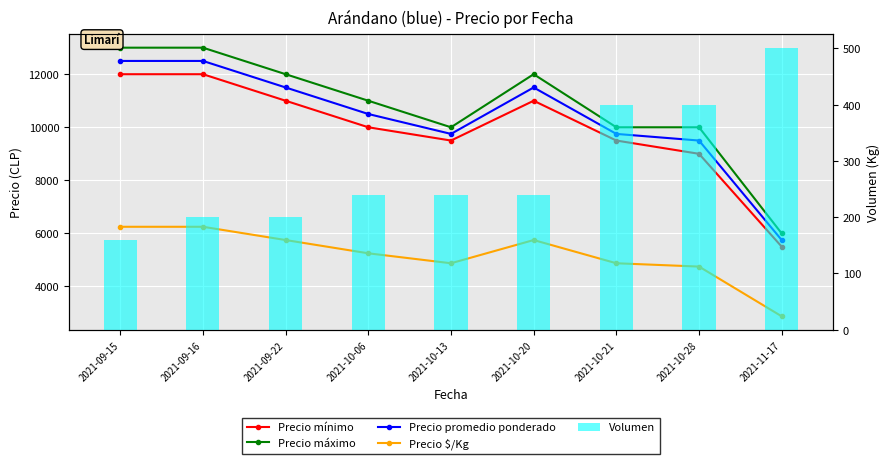

What is the approximate value of Precio promedio ponderado at 2021-09-16, to the nearest 100?

12500